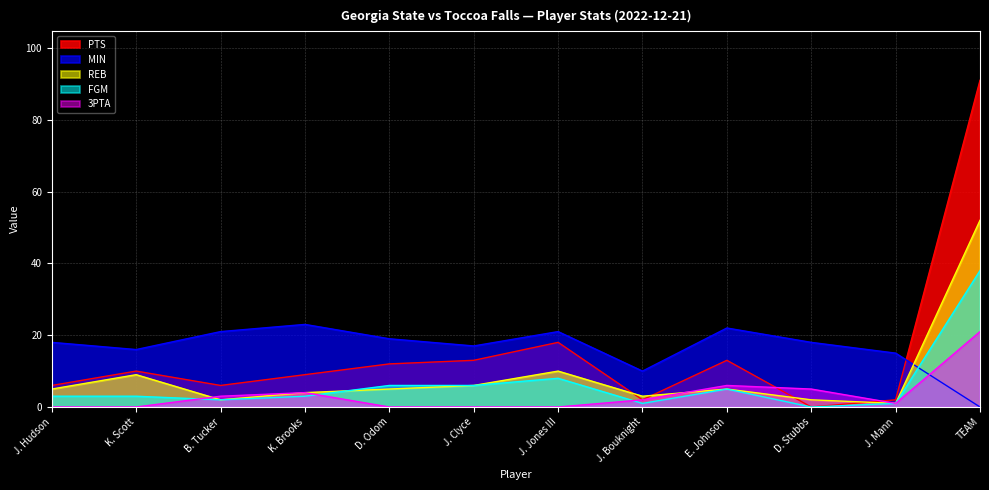

Which series ends up on top after the final intersection of REB and MIN?

REB